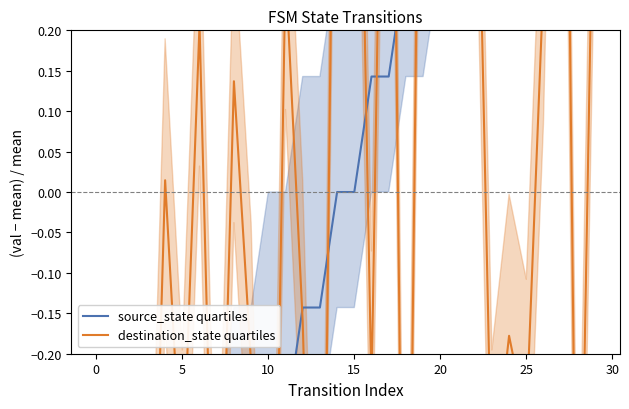

What is the spread (max minus min) of values at 22?

0.1